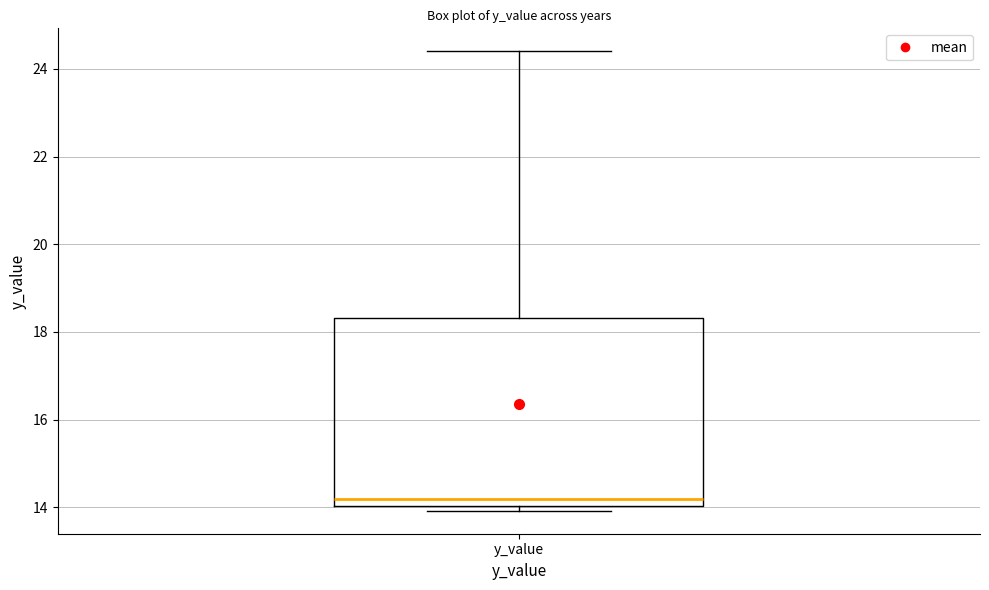

Transcribe this box plot: give where the median line is, the range the box spans, and where the two whiskers end, as read against the y-axis. The values are not printed on the chart, so give them approximately, as read against the axis.

median 14.2, box 14.0 to 18.4, whiskers 14.0 (just below the box's lower edge) to 24.4